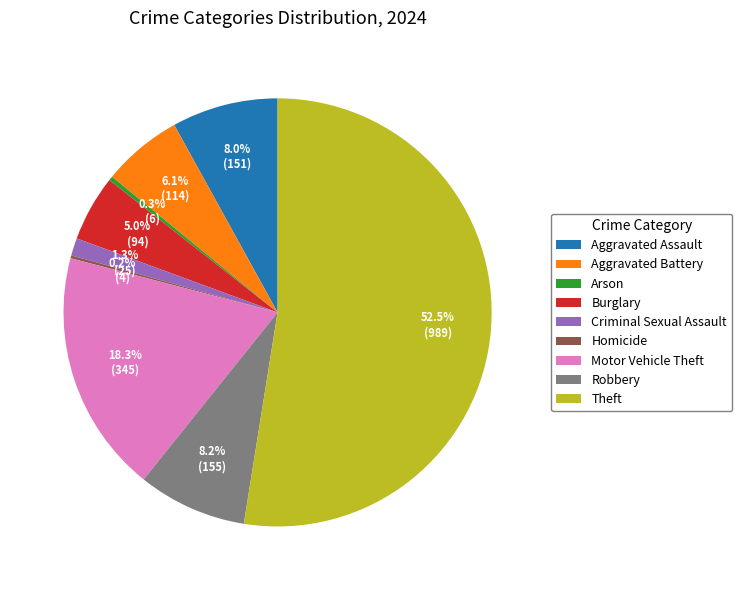

To the nearest percent, what is the average slice percentage?

11%